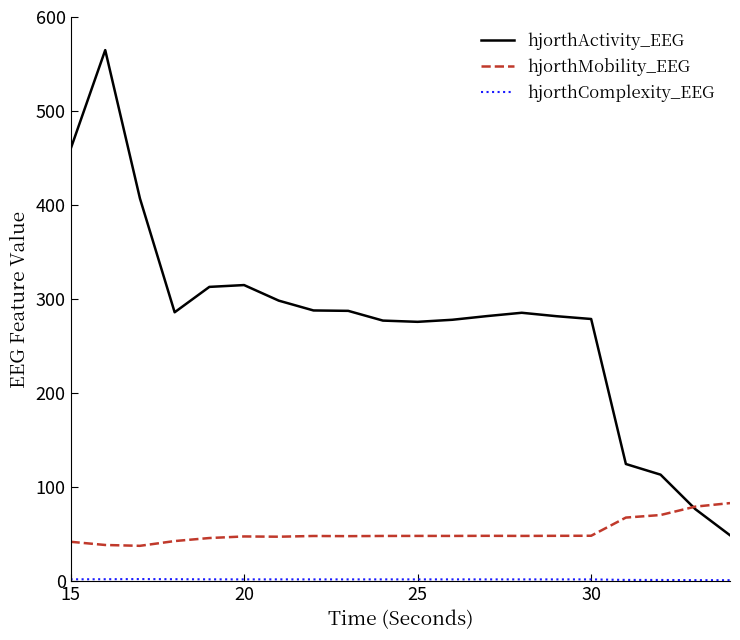

What is the lowest value of the hjorthActivity_EEG series?

49.1